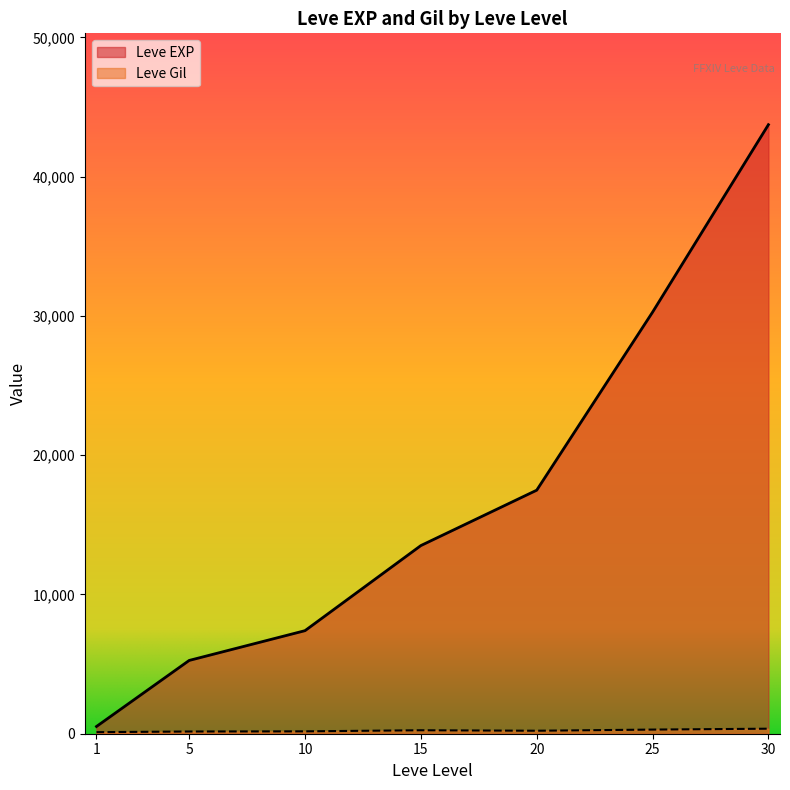

At which category is the sum across all series the highest?

30